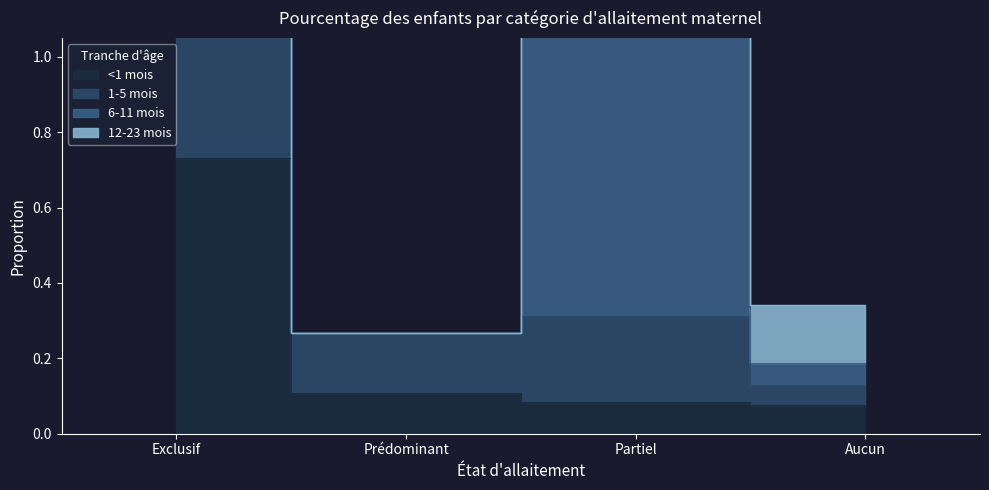

Count the 1-5 mois values in the range 0 to 1.

3